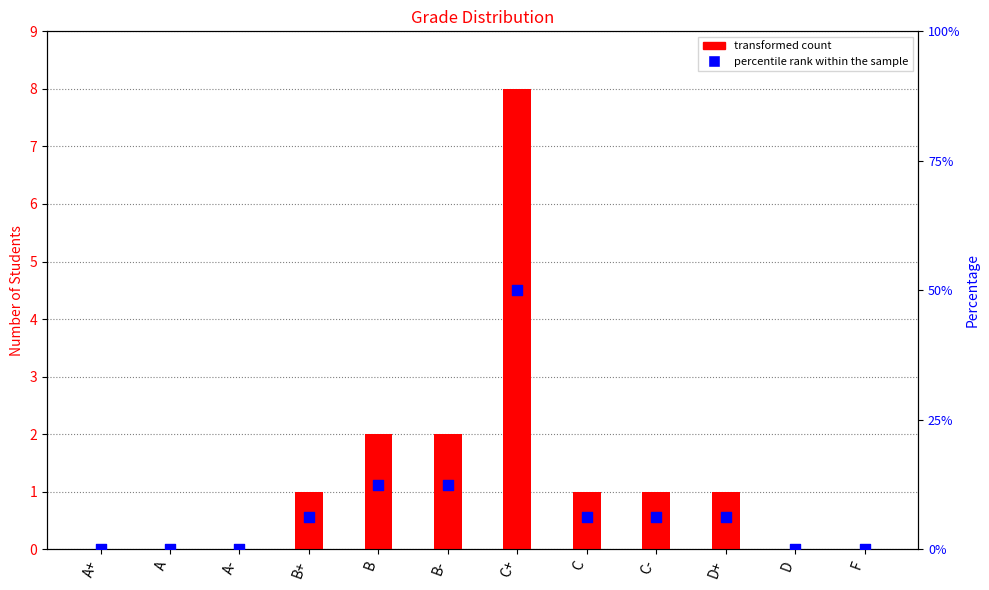

Which series reaches the maximum Y coordinate?

Percentile rank within the sample